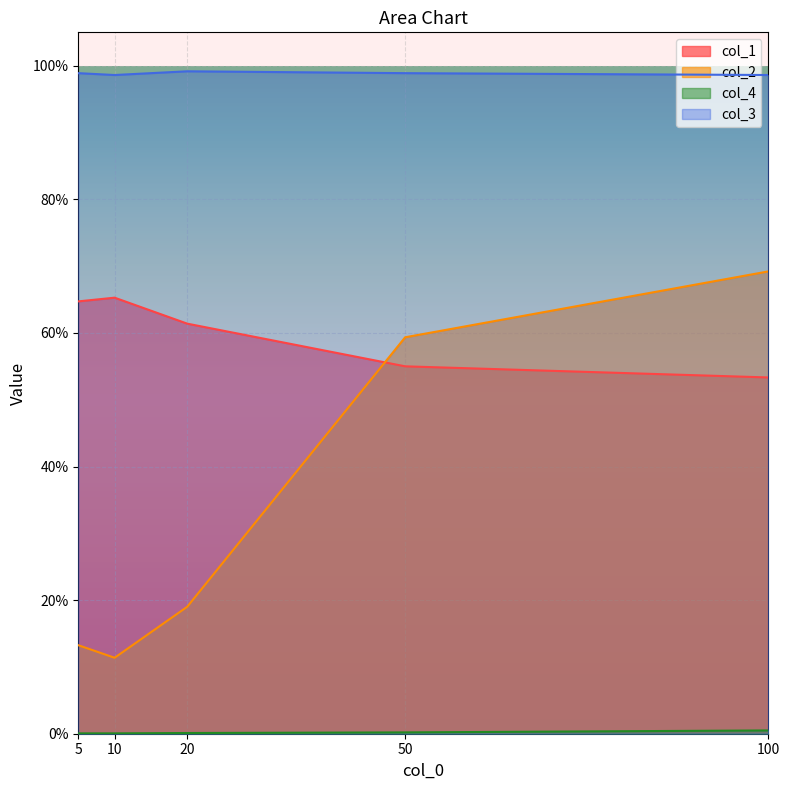

Count the col_4 values in the range 0 to 1.

5